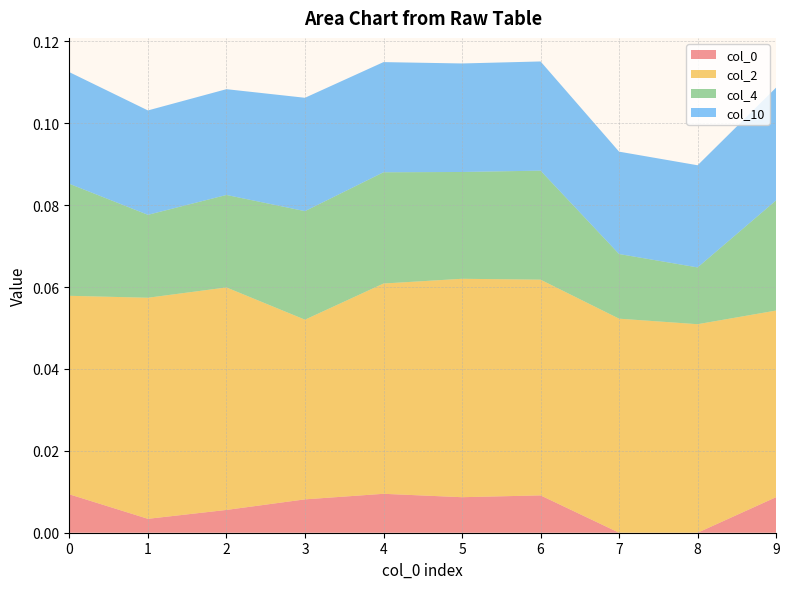

Reading right to left, list all the values displayed in this chart.

col_0: 9=0.0	8=0.0	7=0.0	6=0.0	5=0.0	4=0.0	3=0.0	2=0.0	1=0.0	0=0.0
col_2: 9=0.0	8=0.1	7=0.1	6=0.1	5=0.1	4=0.1	3=0.0	2=0.1	1=0.1	0=0.0
col_4: 9=0.0	8=0.0	7=0.0	6=0.0	5=0.0	4=0.0	3=0.0	2=0.0	1=0.0	0=0.0
col_10: 9=0.0	8=0.0	7=0.0	6=0.0	5=0.0	4=0.0	3=0.0	2=0.0	1=0.0	0=0.0